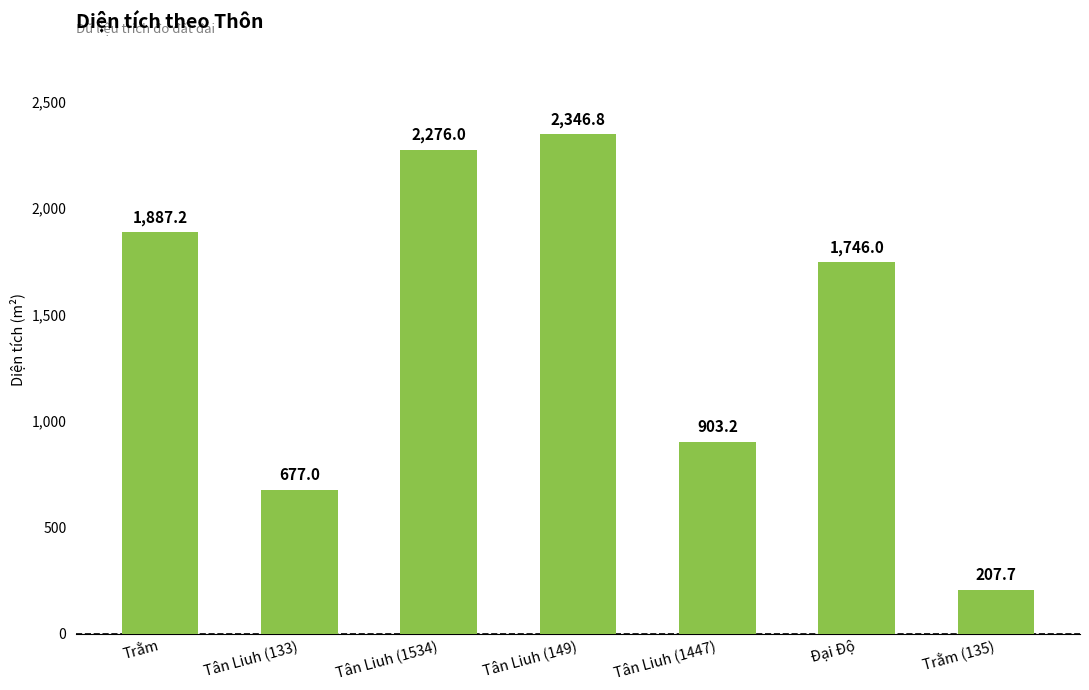

What position from the right is Trằm?

7